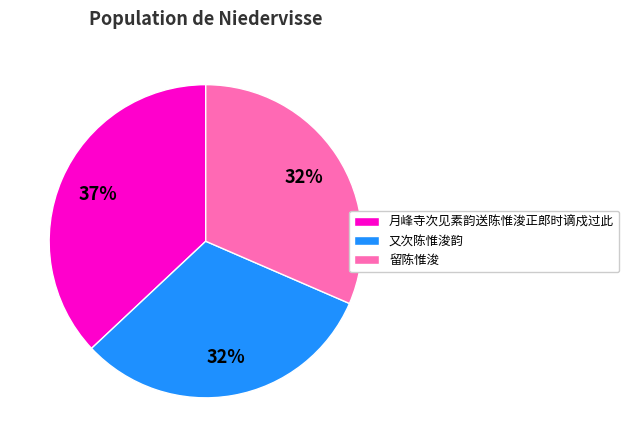

Does 留陈惟浚 represent more than half of the total?

No